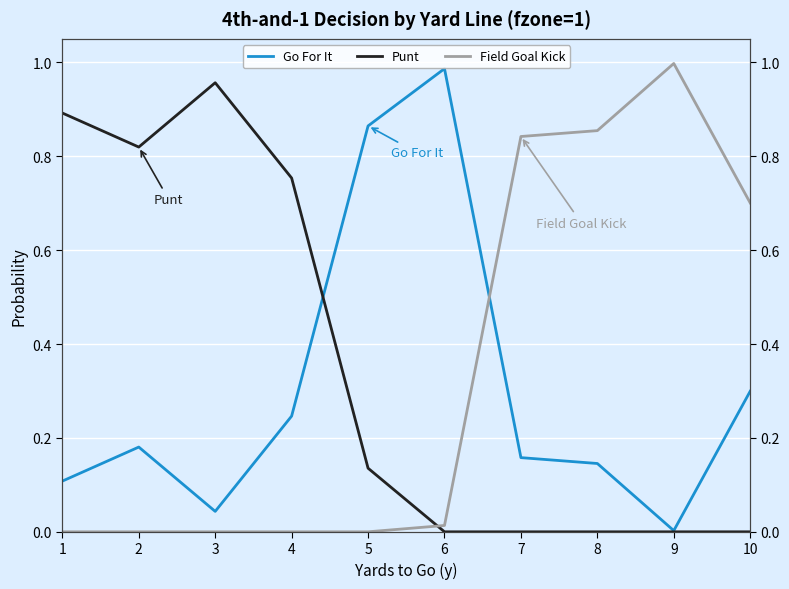

Between 6 and 9, which series saw the biggest shift?

Go For It